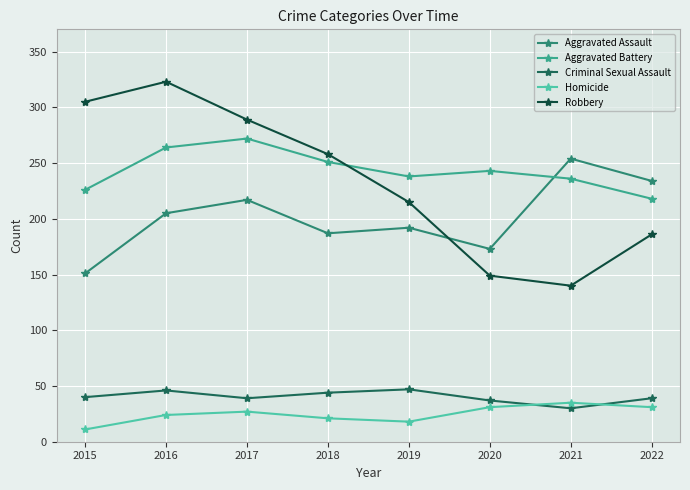

What is the difference between the maximum and second lowest values in the Aggravated Battery series?

46